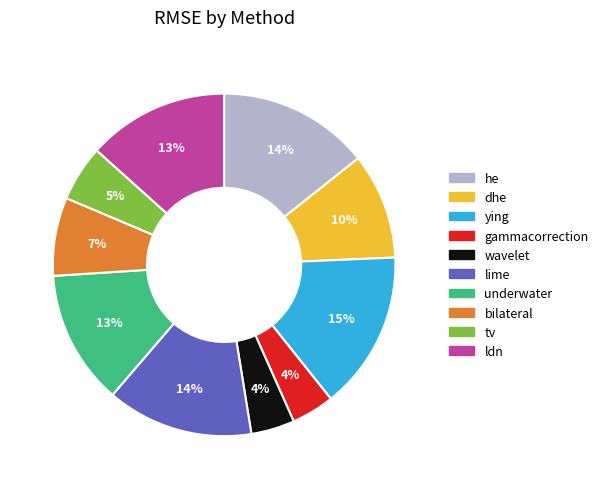

Combined, do ldn and ying account for over 50%?

No